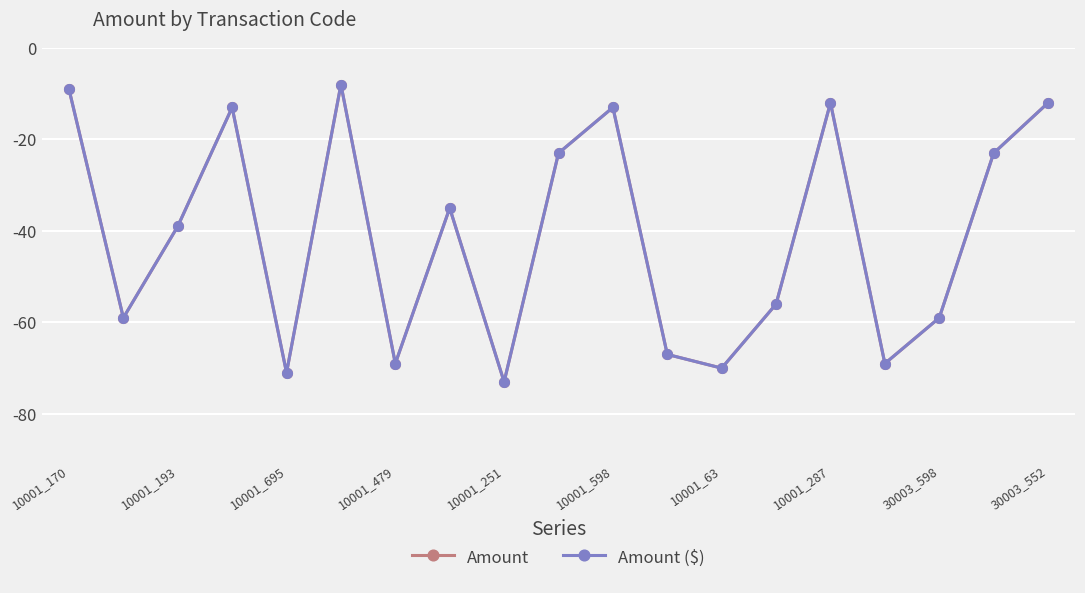

Reading left to right, what are all the values shown in this chart?

Amount: -9	-59	-39	-13	-71	-8	-69	-35	-73	-23	-13	-67	-70	-56	-12	-69	-59	-23	-12
Amount ($): -9	-59	-39	-13	-71	-8	-69	-35	-73	-23	-13	-67	-70	-56	-12	-69	-59	-23	-12